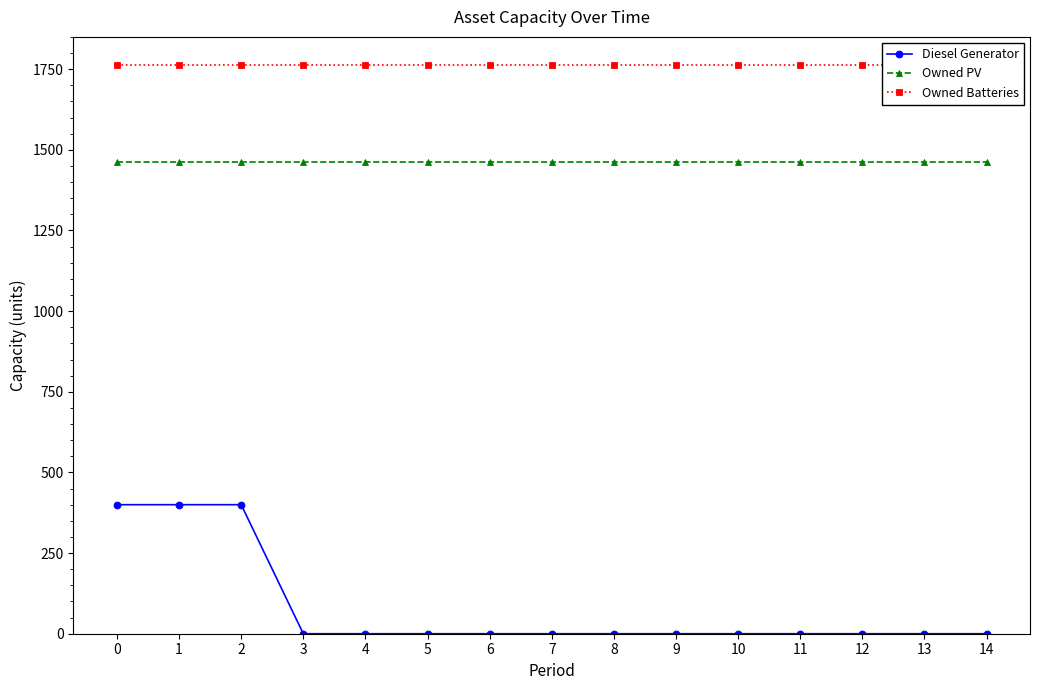

Is it true that Owned Batteries equals 1762 at 3?

True